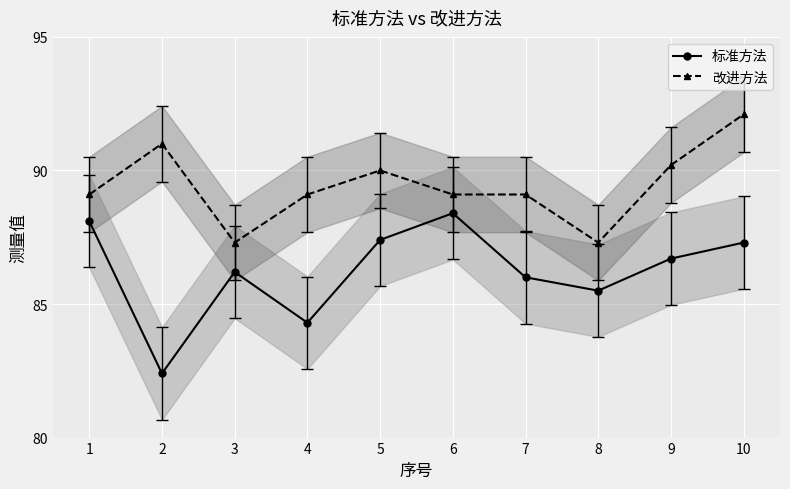

At which category is the sum across all series the highest?

10